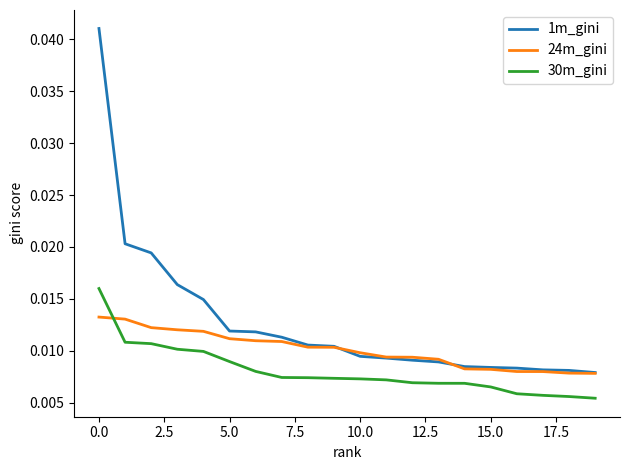

Which series has the largest range (max minus min)?

1m_gini